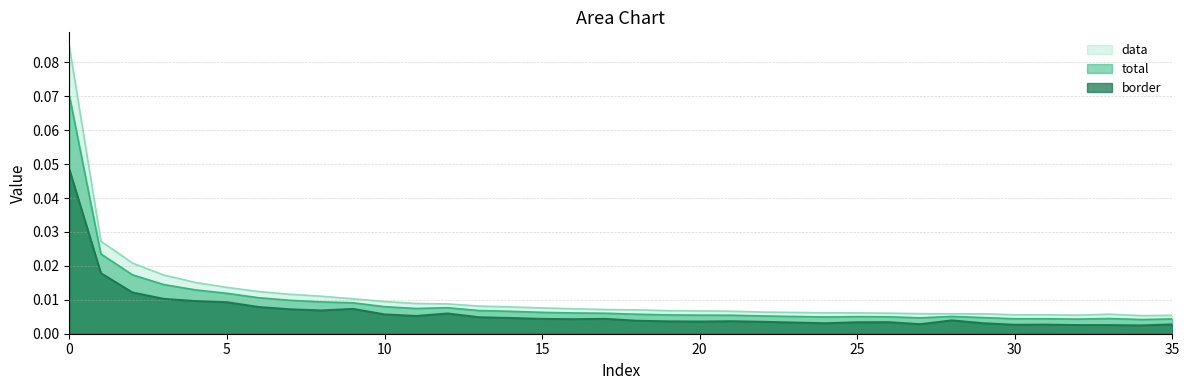

True or false: border and data intersect in this chart.

False